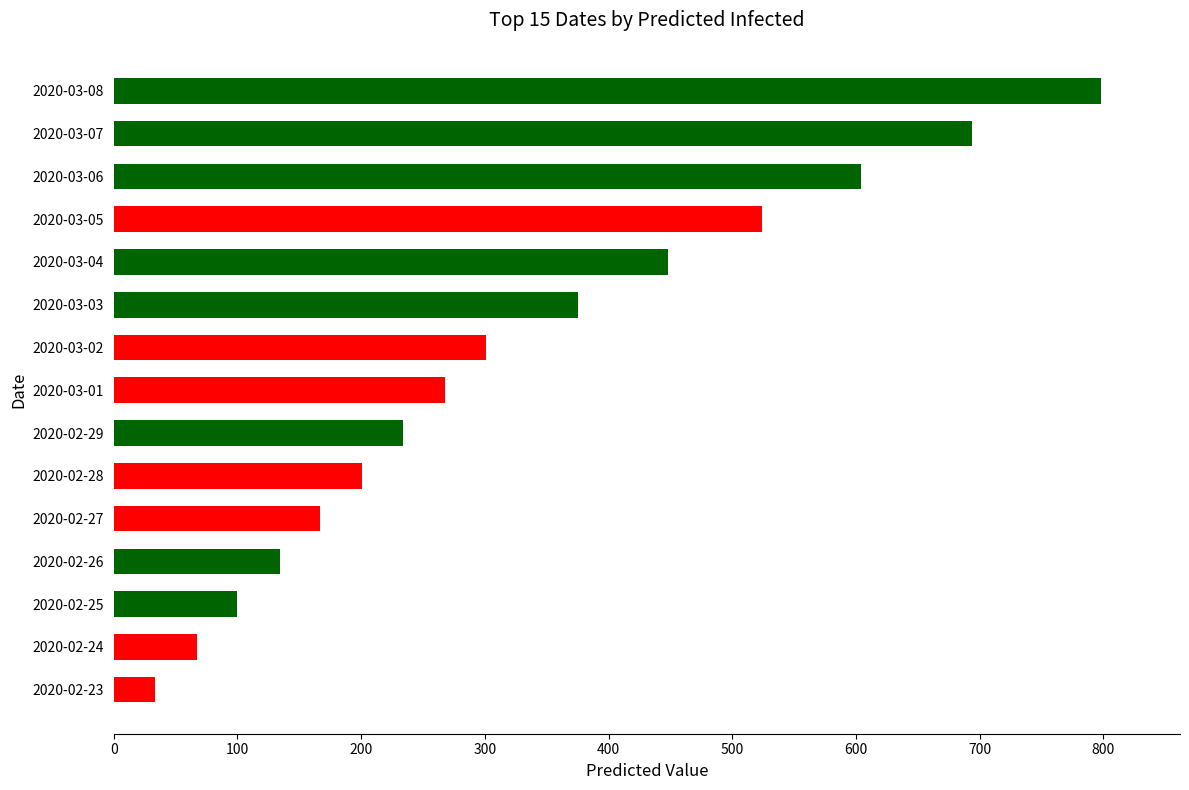

What is the sum of all values?

4948